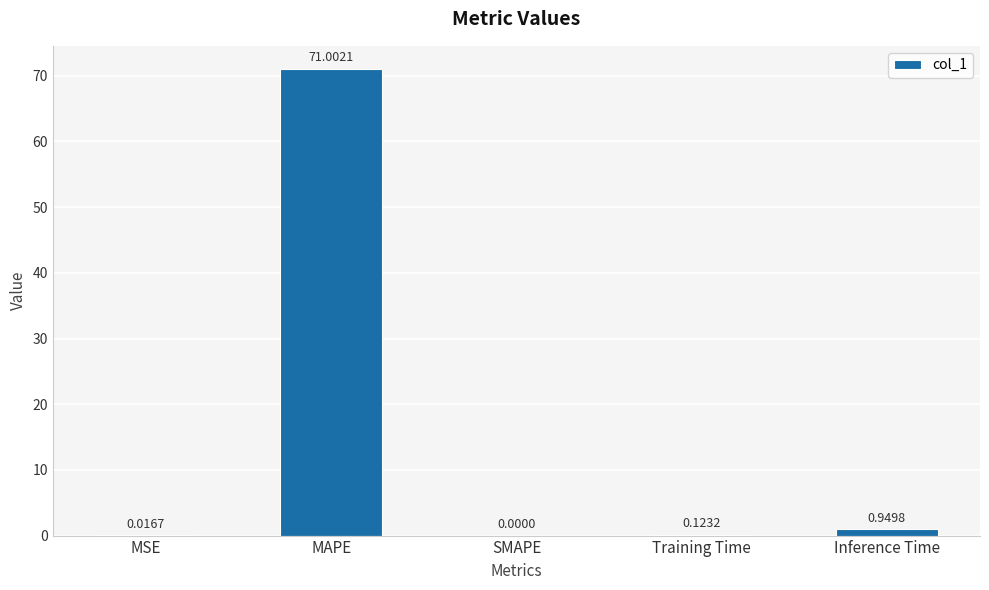

True or false: the data shows -32.4 at SMAPE.

False